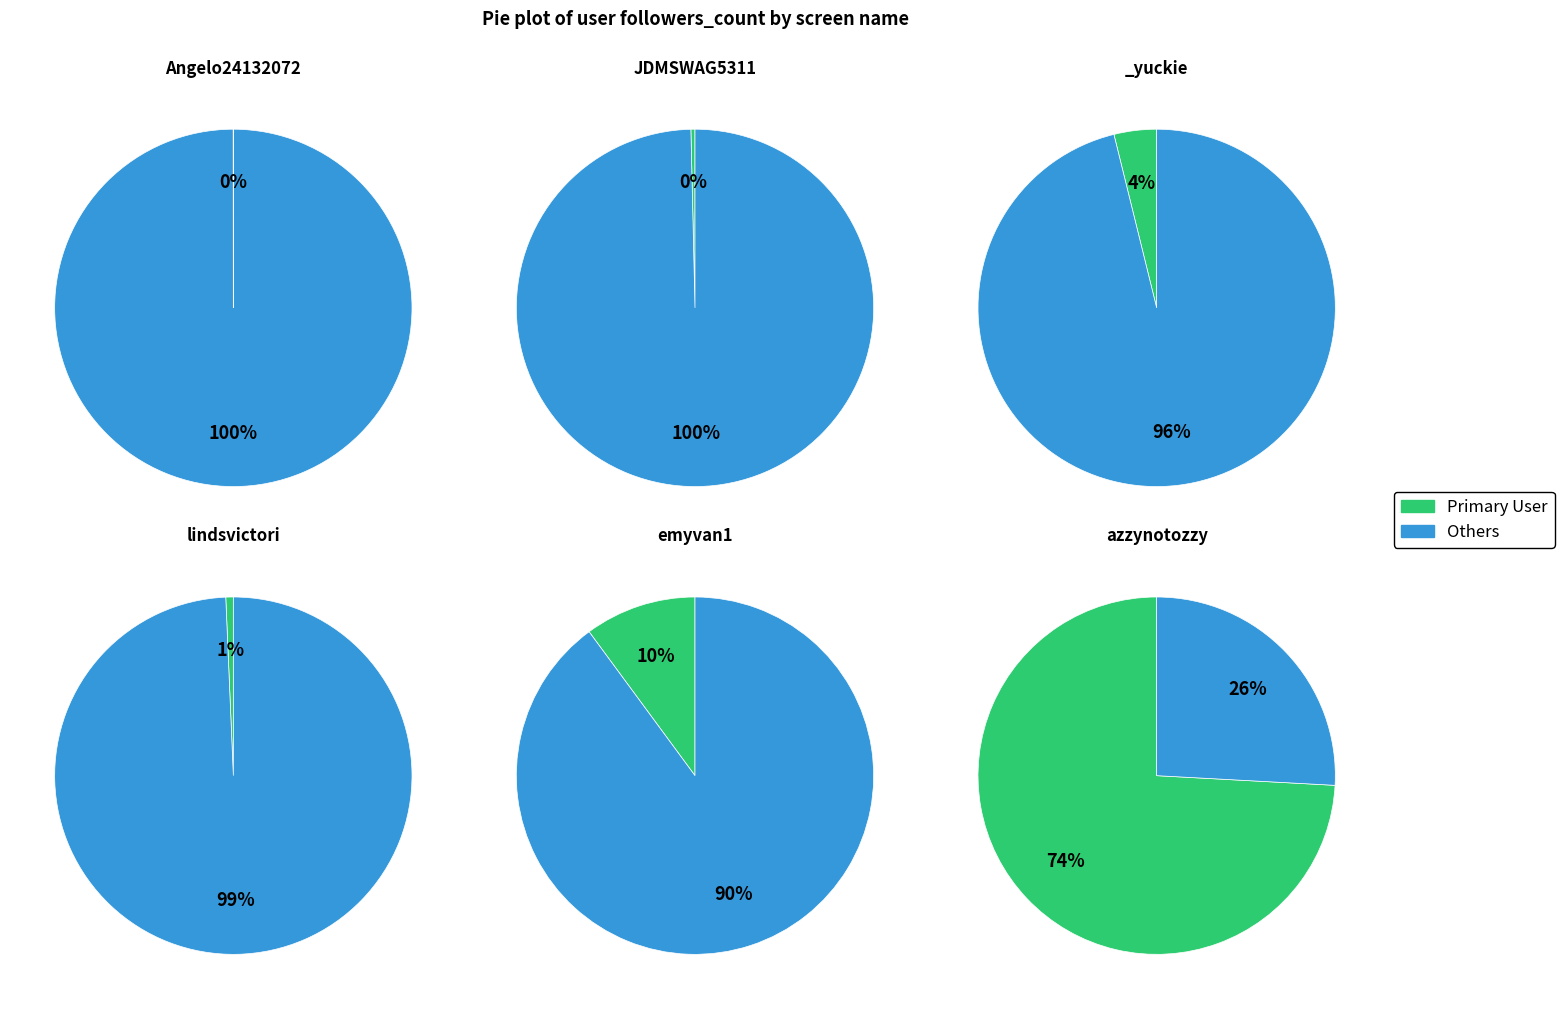

What is the largest slice in the pie chart?

Az